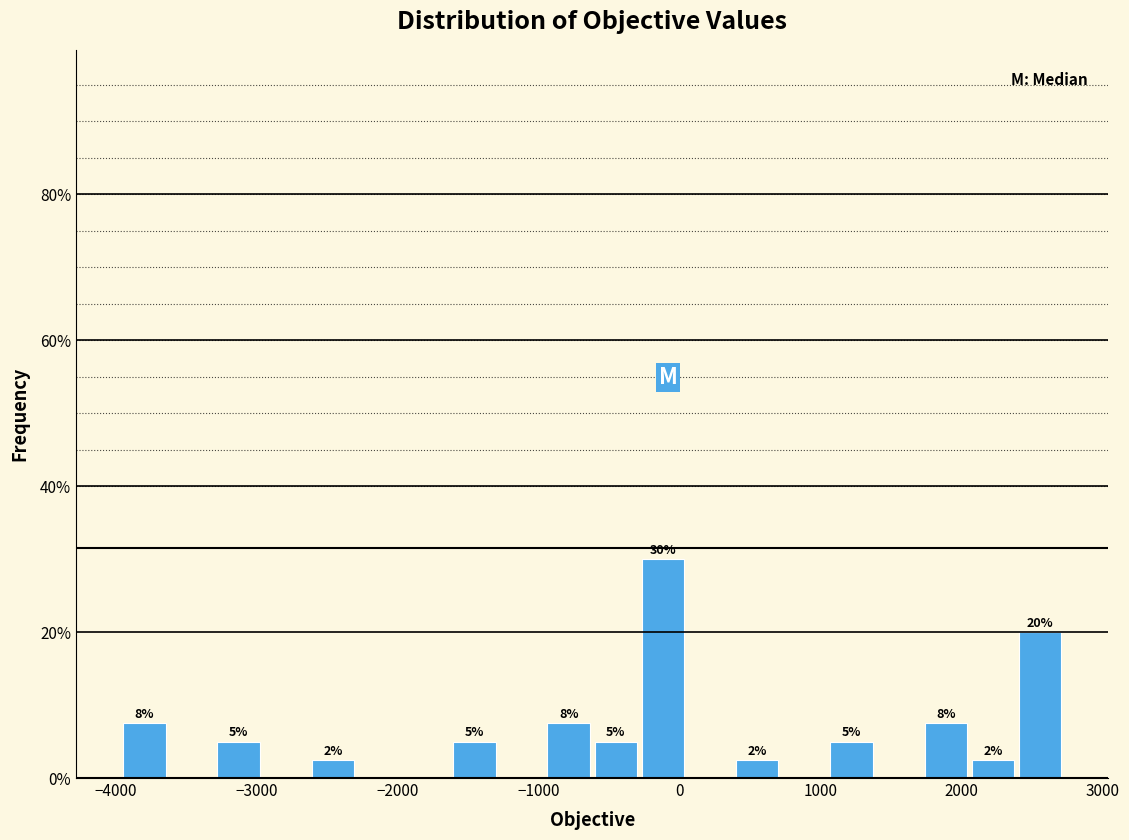

Read against the x-axis, roughly where is the centre of the tallest bar?

-100